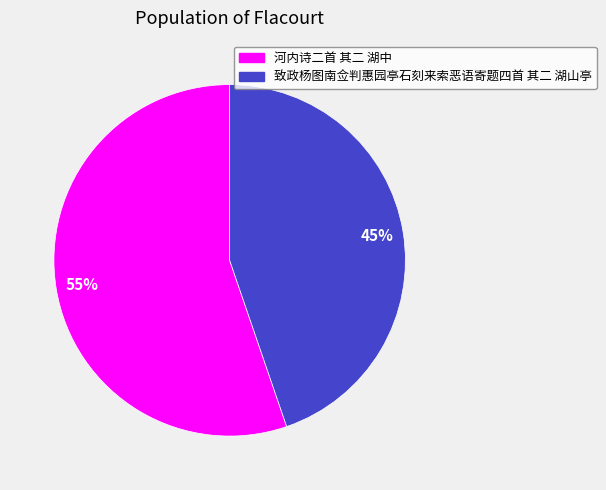

True or false: 致政杨图南佥判惠园亭石刻来索恶语寄题四首 其二 湖山亭 accounts for 32% of the total.

False